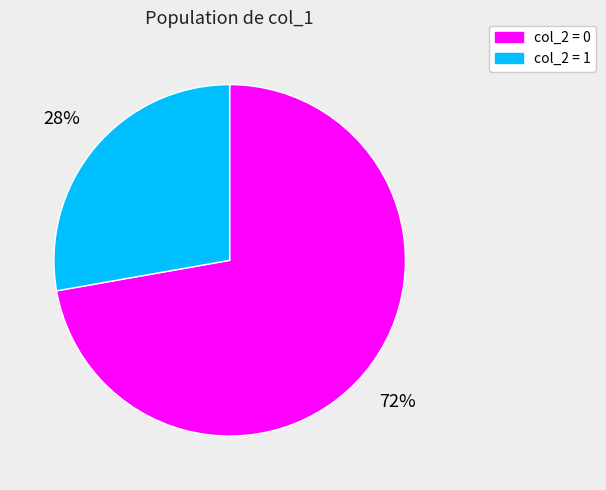

Which slice is the smallest?

col_2 = 1